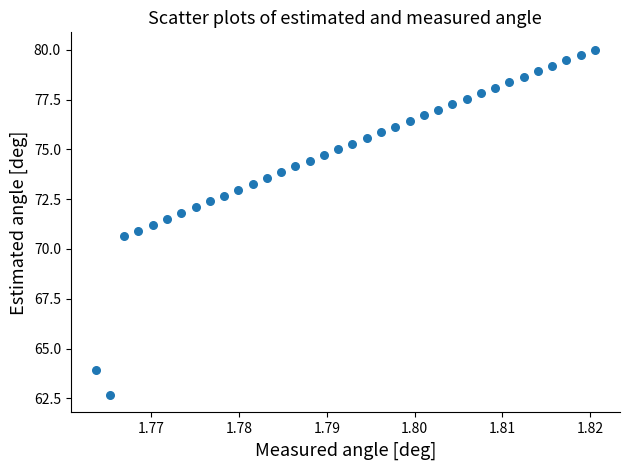

What is the range of Y values (max minus min)?

17.4